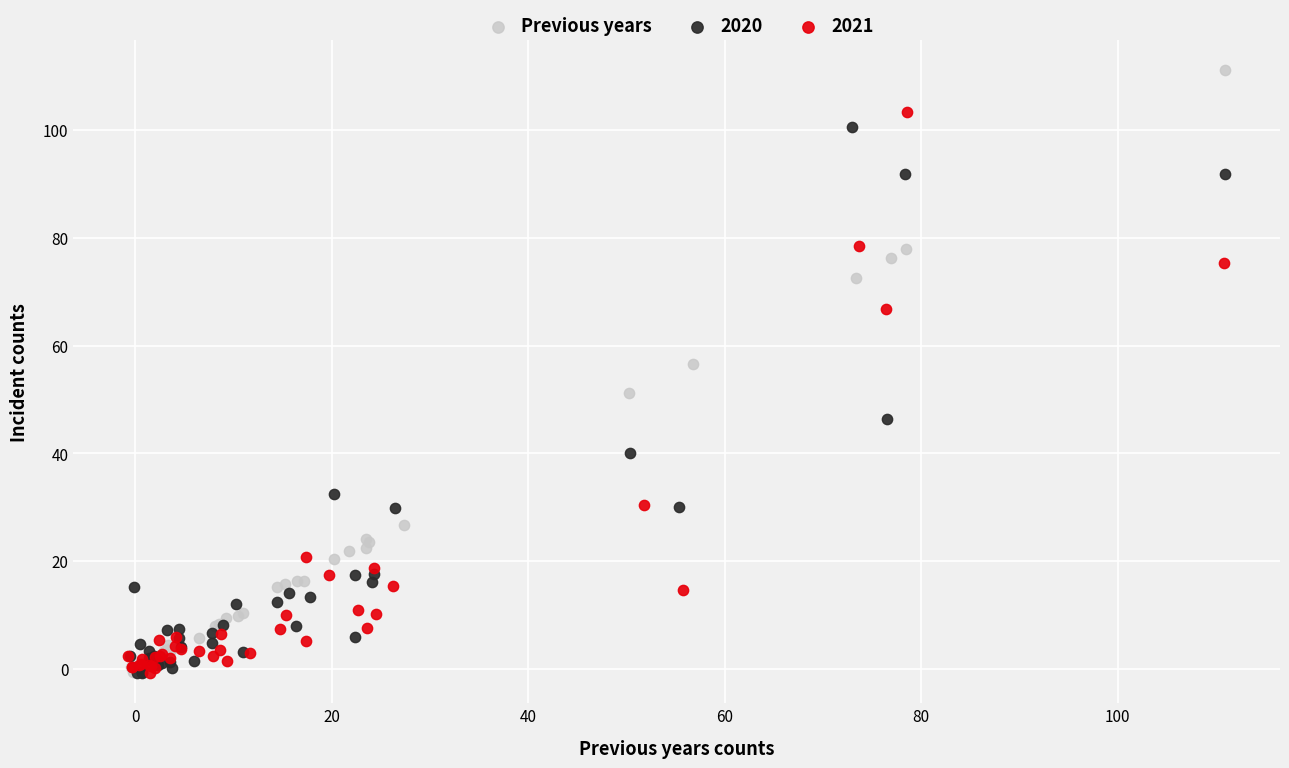

Which series contains the highest Y value?

Previous years